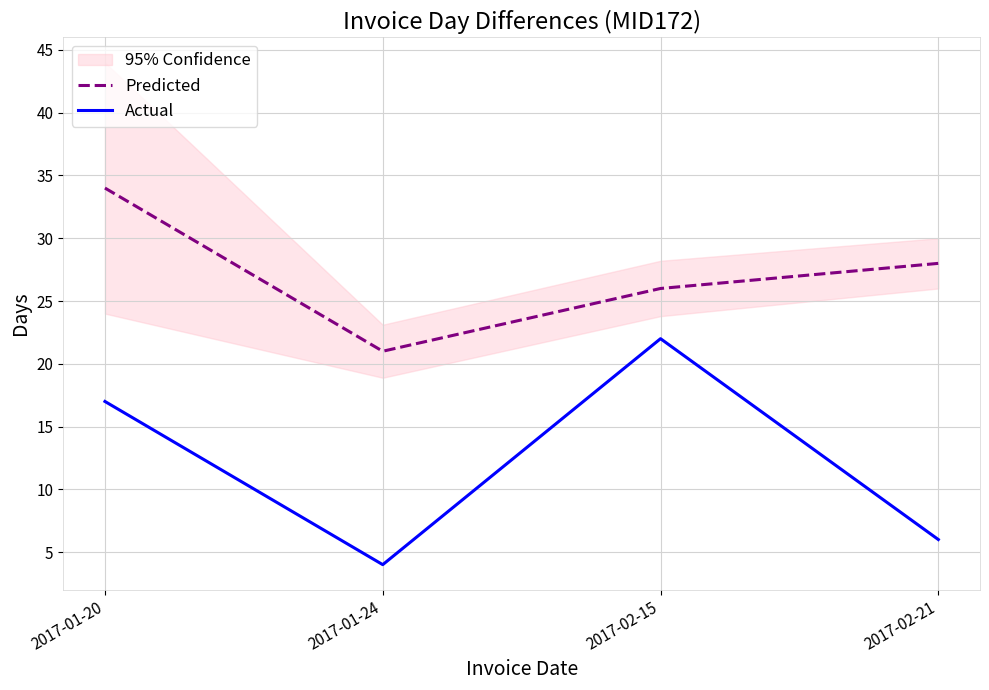

True or false: Predicted has more than 2 points higher than both neighbors.

False